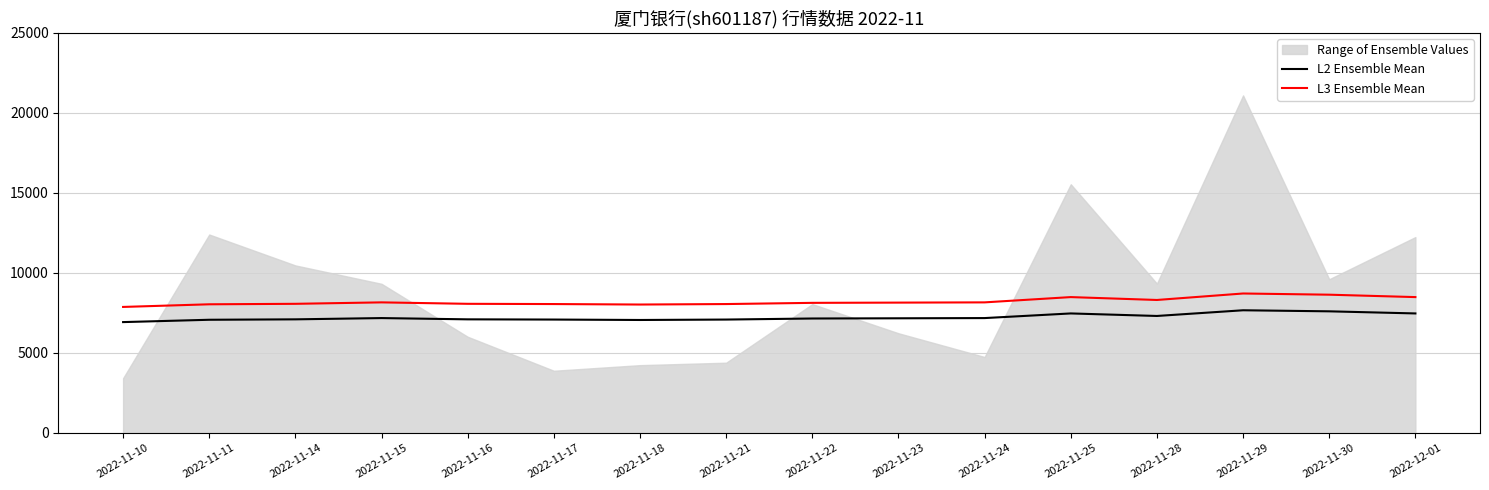

At which category does L2 Ensemble Mean reach its first local valley?

2022-11-18